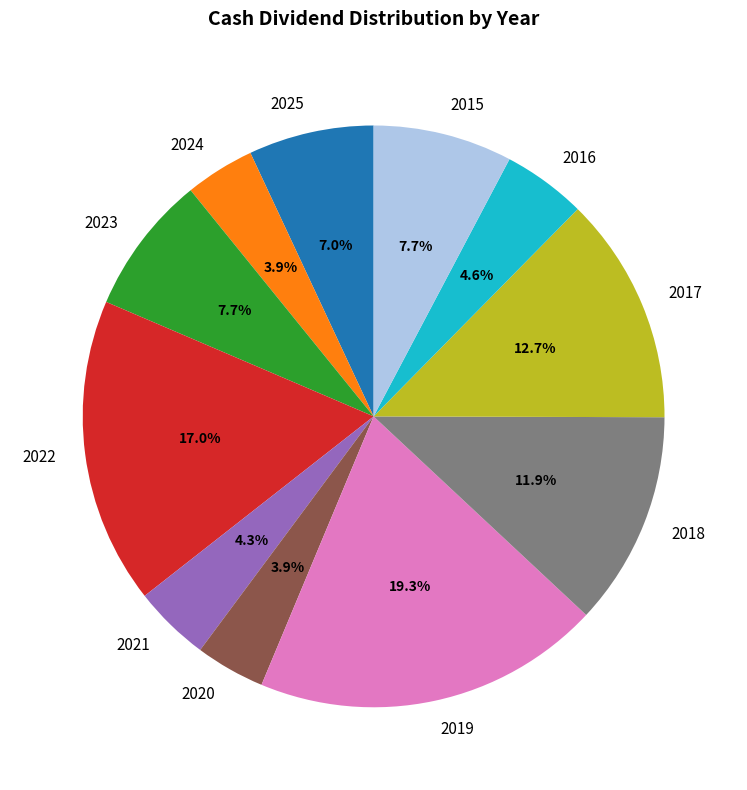

What percentage is the 2016 slice, to the nearest percent?

5%